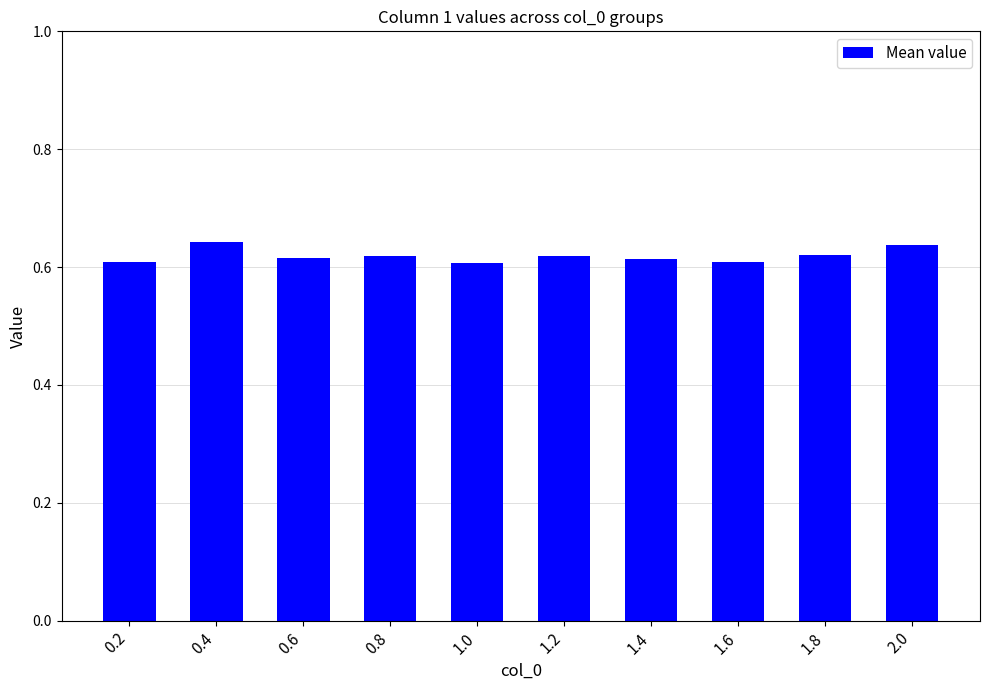

What position from the left is 0.4?

2